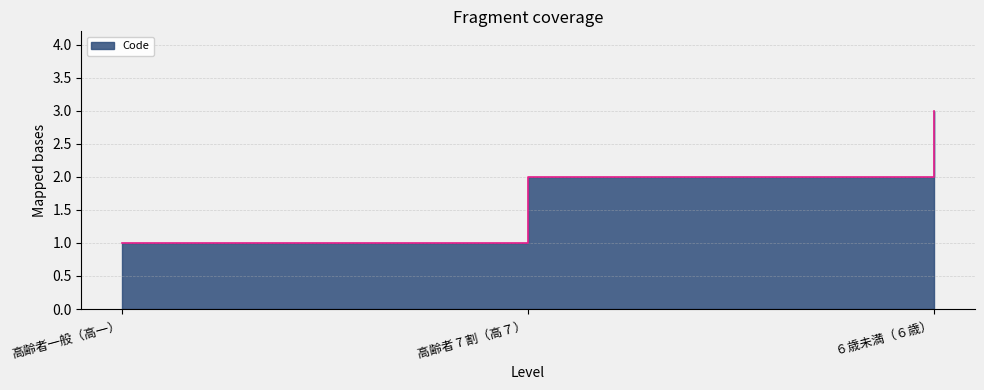

What is the average value?

2